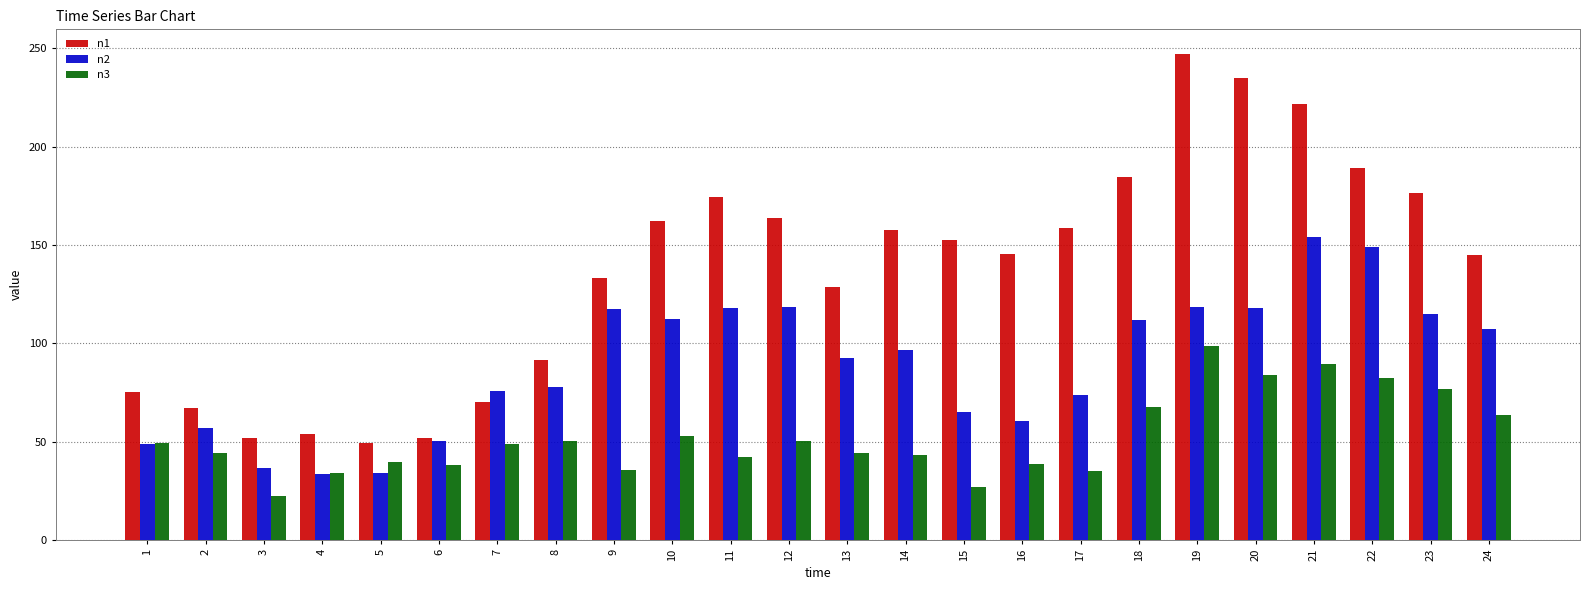

Between 8 and 16, which series saw the biggest shift?

n1